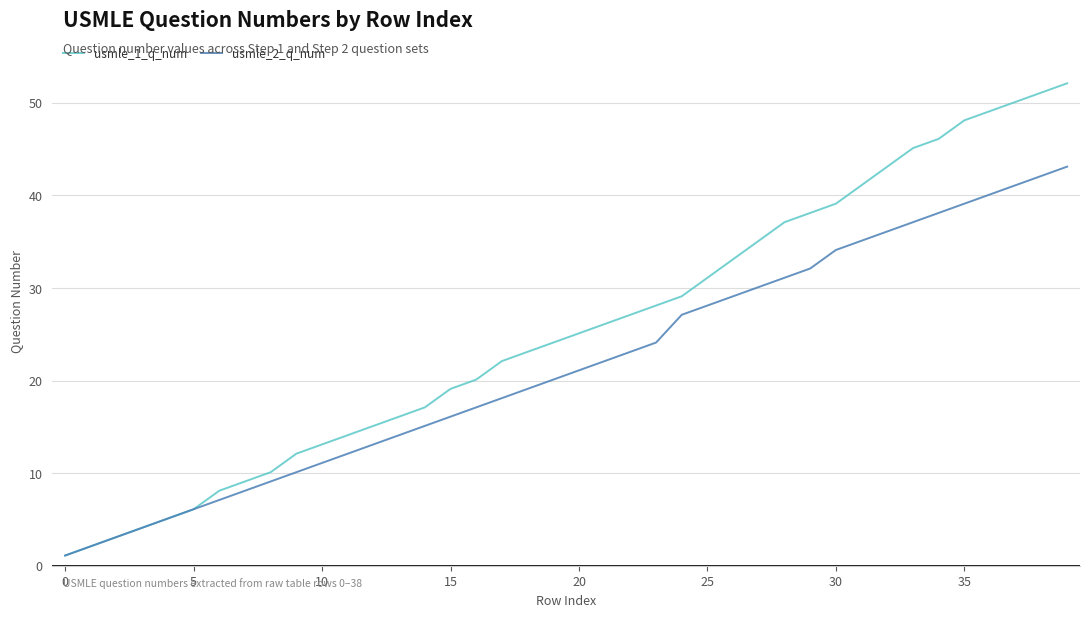

Rank the series by their maximum value, from highest to lowest.

usmle_1_q_num, usmle_2_q_num